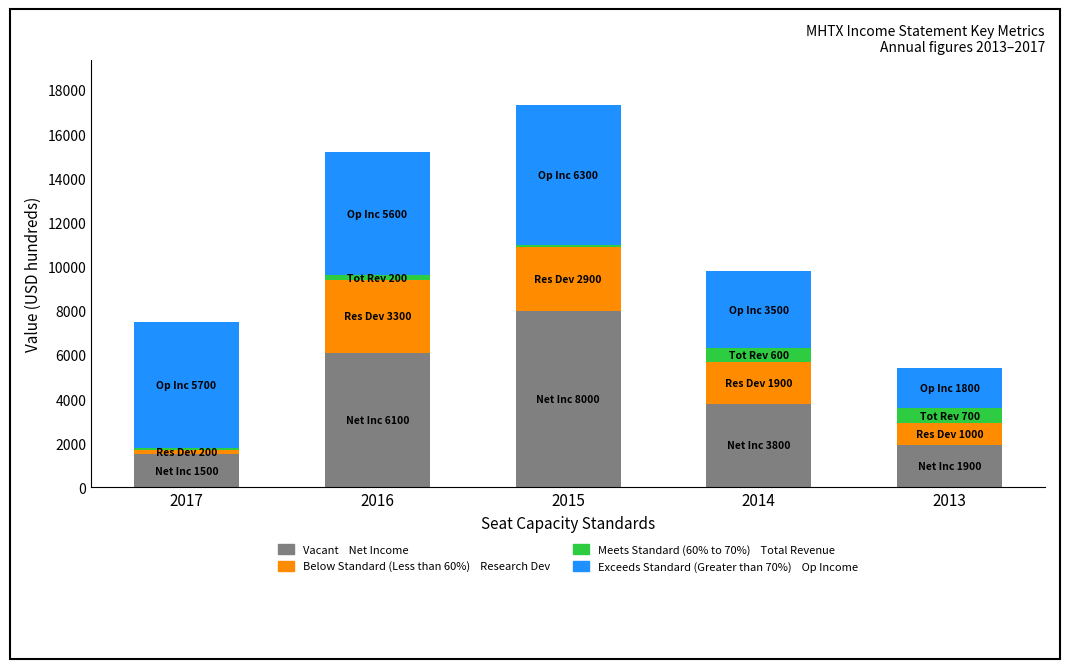

At which category is the sum across all series the highest?

2015